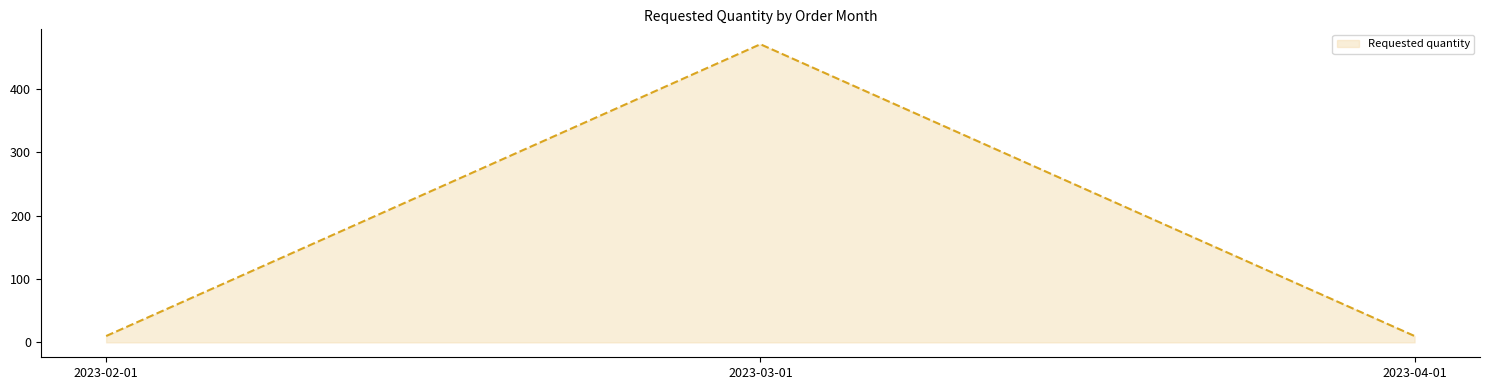

Reading right to left, extract all data points from this chart.

2023-04-01=10	2023-03-01=470	2023-02-01=10